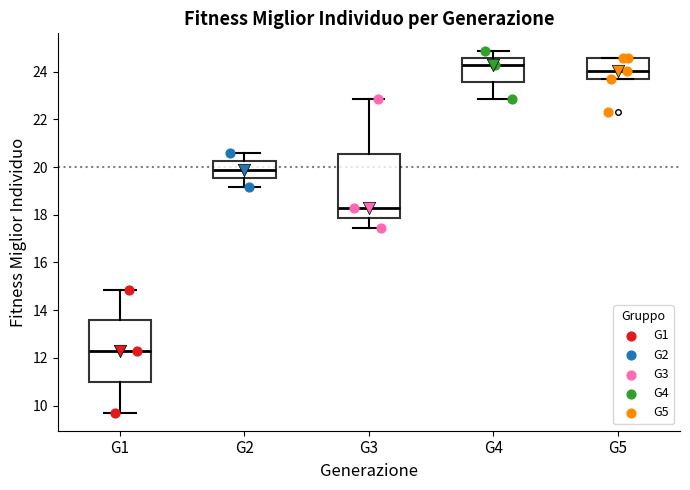

Reading left to right, read every box against the y-axis: the position of its median line, the range the box covers, and the ends of its whiskers. The values are not printed on the chart, so give them approximately, as read against the axis.

G1: median 12.2, box 11.0 to 13.6, whiskers 9.8 to 14.8
G2: median 19.8, box 19.6 to 20.2, whiskers 19.2 to 20.6
G3: median 18.2, box 17.8 to 20.6, whiskers 17.4 to 22.8
G4: median 24.2, box 23.6 to 24.6, whiskers 22.8 to 24.8
G5: median 24.0, box 23.8 to 24.6, whiskers 23.8 to 24.6